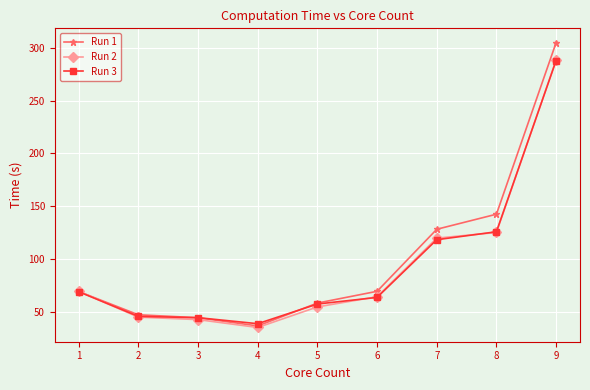

How many data points in Run 1 are less than 69?

4